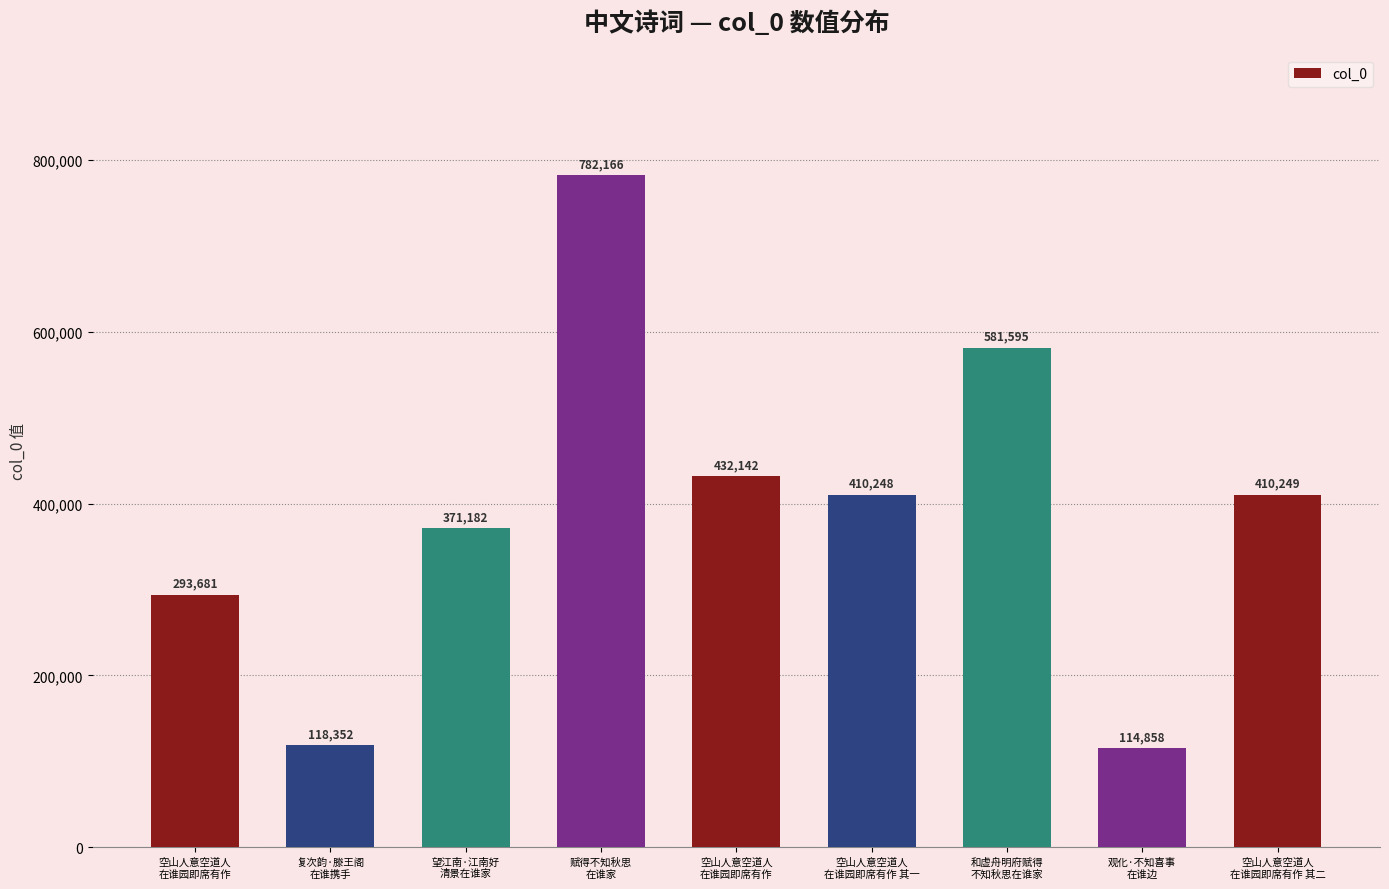

What is the sum of all values?

3514473